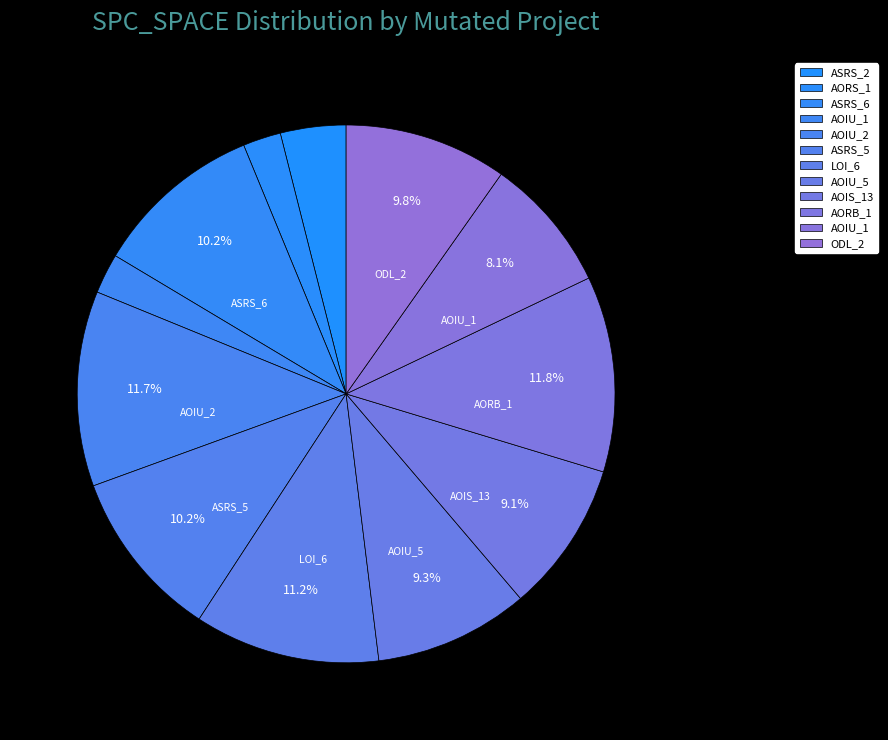

Rank the categories by value from highest to lowest.

Empty.ElevatorSystem.Environment.AORB_1, Empty.PL_Interface_impl.AOIU_2, Empty.ElevatorSystem.Environment.LOI_6, Weight.ElevatorSystem.Elevator.ASRS_5, Weight.ElevatorSystem.Elevator.ASRS_6, Weight.ElevatorSystem.Elevator.ODL_2, Empty.ElevatorSystem.Environment.AOIU_5, Empty.ElevatorSystem.Environment.AOIS_13, Empty.PL_Interface_impl.AOIU_1, Weight.ElevatorSystem.Elevator.ASRS_2, Empty.ElevatorSystem.Environment.AOIU_1, Empty.ElevatorSystem.Environment.AORS_1